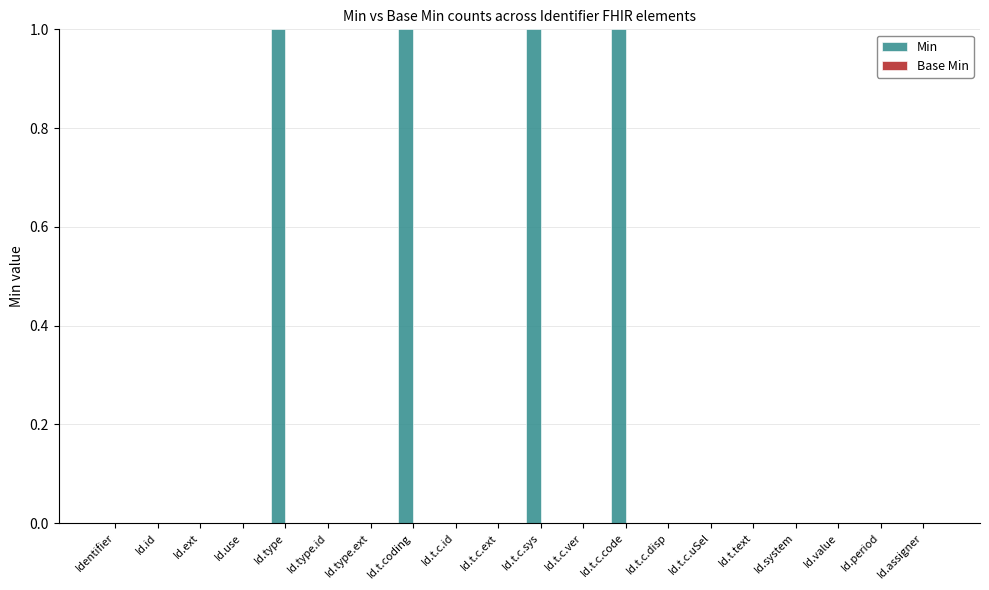

Which has a higher value, Id.t.c.sys or Id.id?

Id.t.c.sys